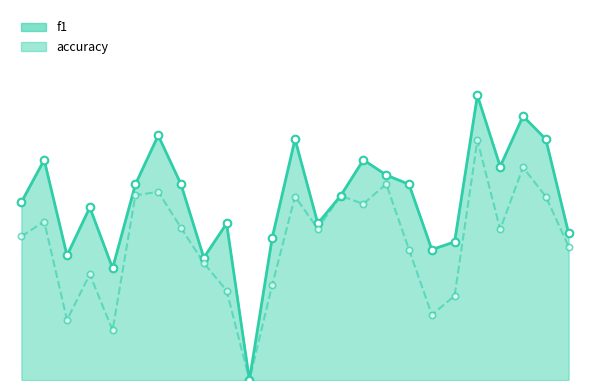

Which series contains the lowest Y value?

f1